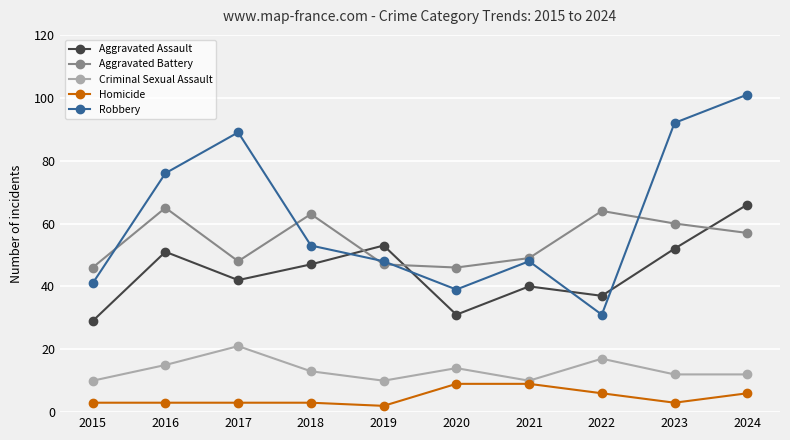

Count the number of data series in this chart.

5